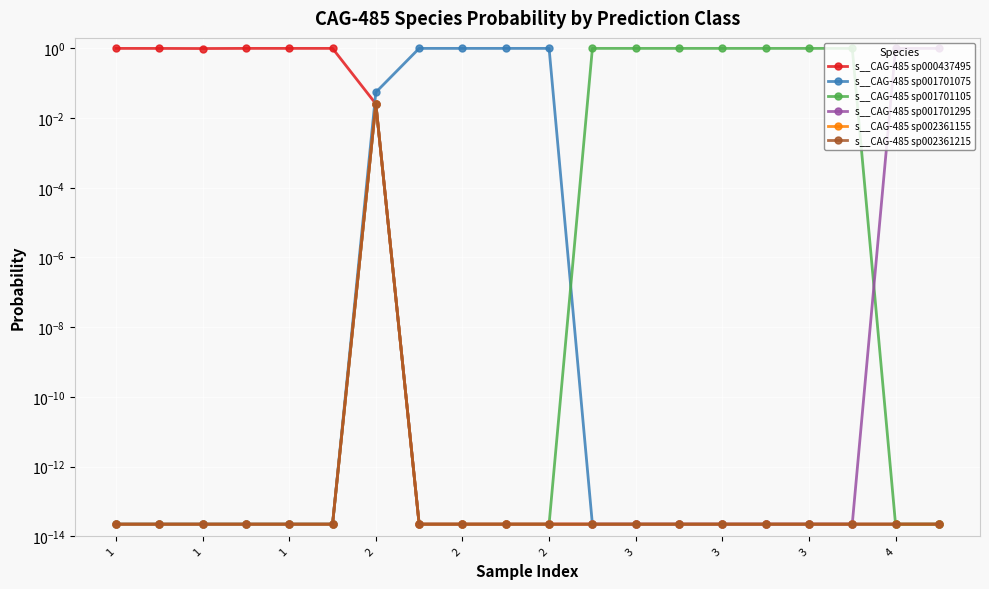

Reading right to left, what are all the values shown in this chart?

s__CAG-485 sp000437495: 0.0	0.0	0.0	0.0	0.0	0.0	0.0	0.0	0.0	0.0	0.0	0.0	0.0	0.0	1.0	1.0	1.0	1.0	1.0	1.0
s__CAG-485 sp001701075: 0.0	0.0	0.0	0.0	0.0	0.0	0.0	0.0	0.0	1.0	1.0	1.0	1.0	0.1	0.0	0.0	0.0	0.0	0.0	0.0
s__CAG-485 sp001701105: 0.0	0.0	1.0	1.0	1.0	1.0	1.0	1.0	1.0	0.0	0.0	0.0	0.0	0.0	0.0	0.0	0.0	0.0	0.0	0.0
s__CAG-485 sp001701295: 1.0	1.0	0.0	0.0	0.0	0.0	0.0	0.0	0.0	0.0	0.0	0.0	0.0	0.0	0.0	0.0	0.0	0.0	0.0	0.0
s__CAG-485 sp002361155: 0.0	0.0	0.0	0.0	0.0	0.0	0.0	0.0	0.0	0.0	0.0	0.0	0.0	0.0	0.0	0.0	0.0	0.0	0.0	0.0
s__CAG-485 sp002361215: 0.0	0.0	0.0	0.0	0.0	0.0	0.0	0.0	0.0	0.0	0.0	0.0	0.0	0.0	0.0	0.0	0.0	0.0	0.0	0.0